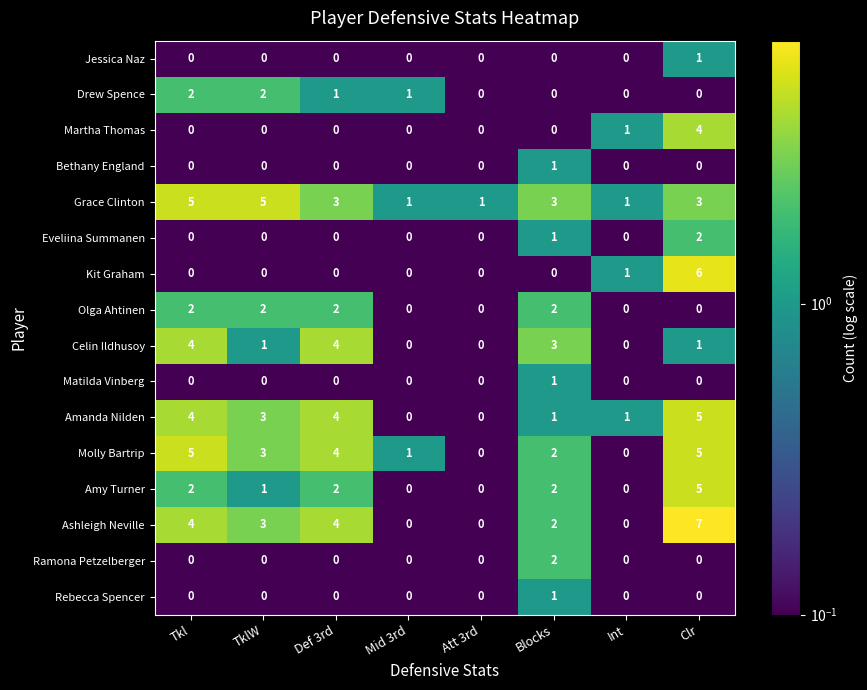

Which series has the largest range (max minus min)?

Ashleigh Neville